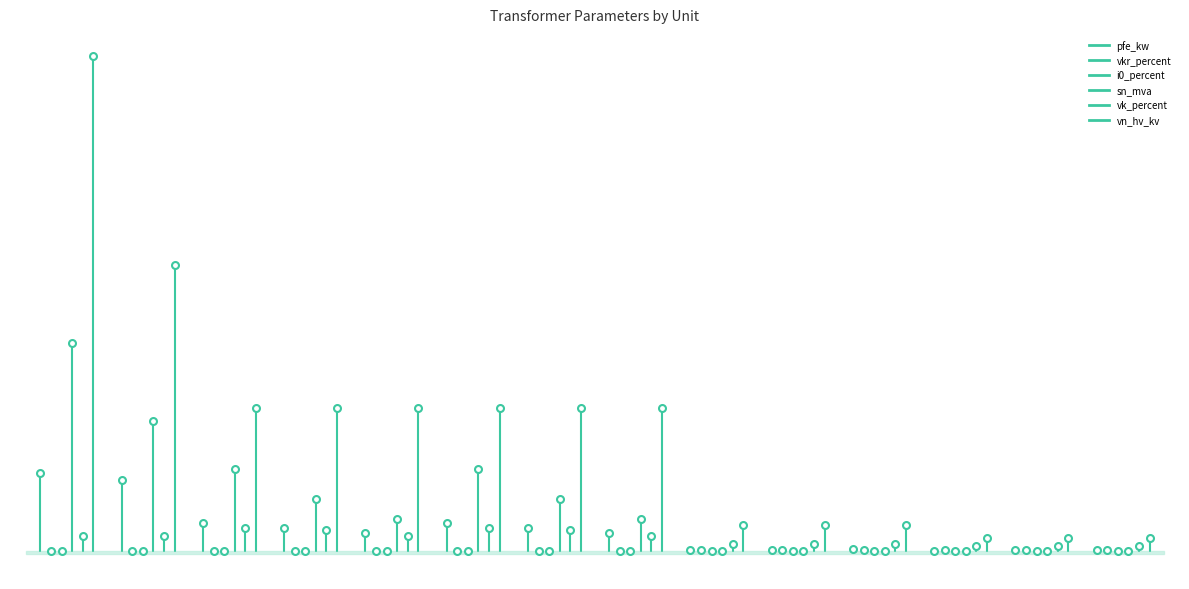

How many data points in i0_percent are above 0?

1